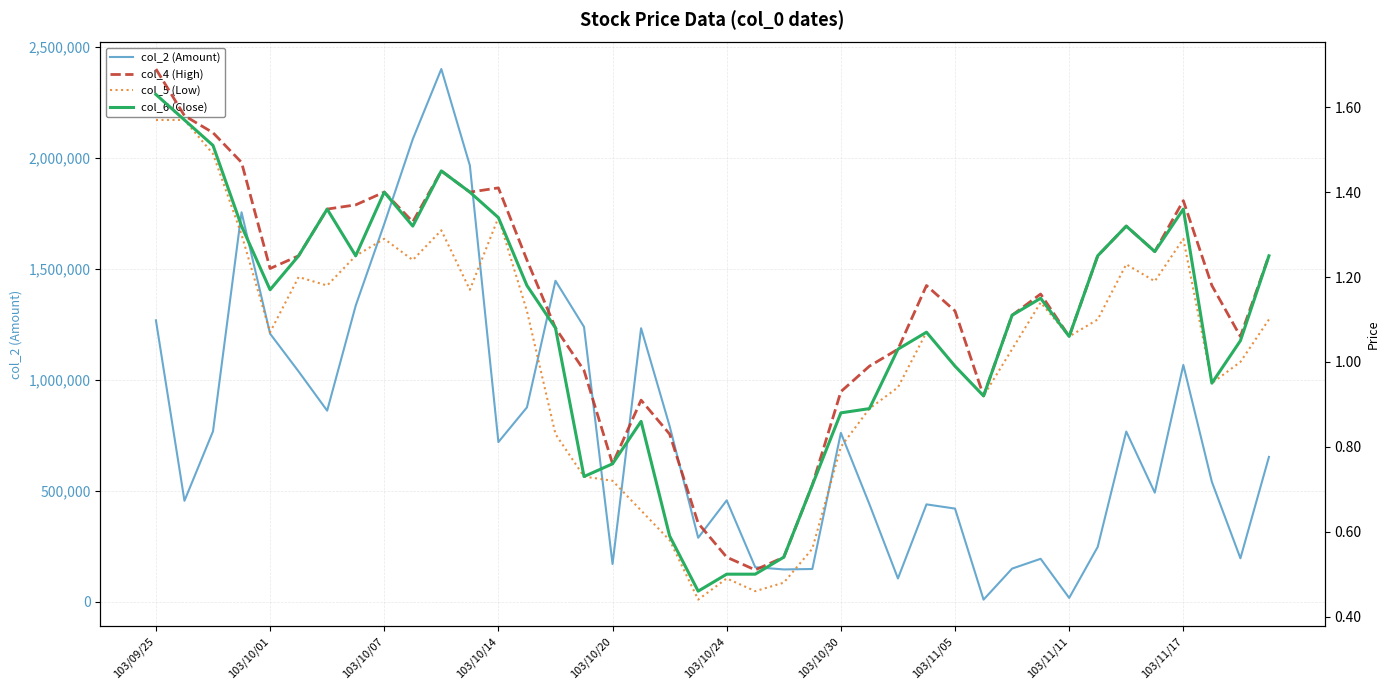

The value of col_2 (Amount) at 103/10/30 is 760960. True or false?

True